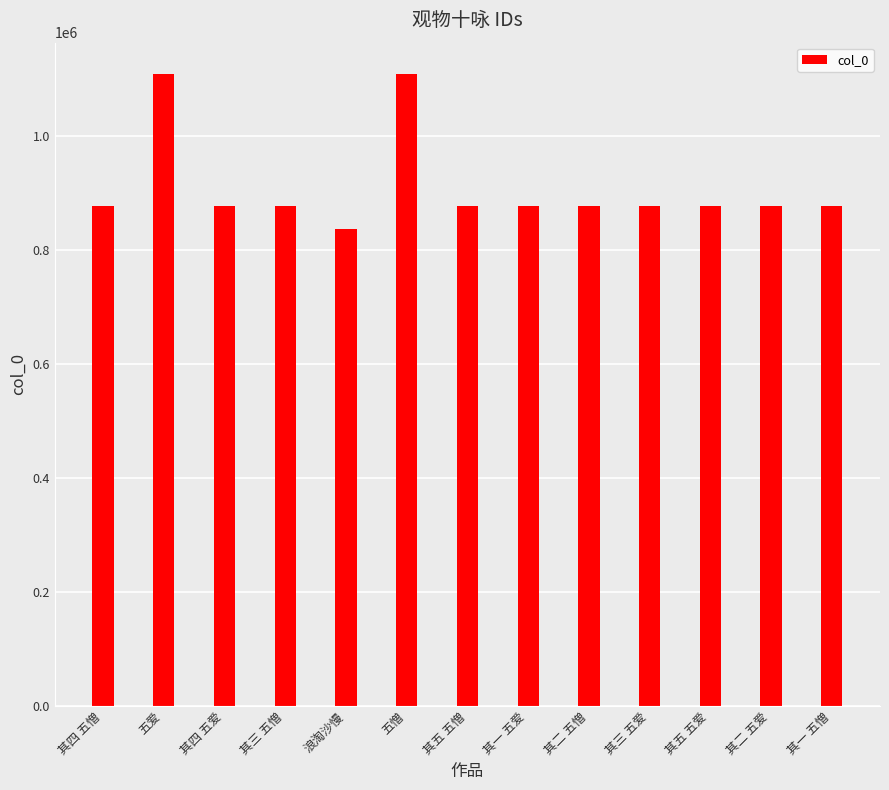

What is the greatest value displayed?

1108424